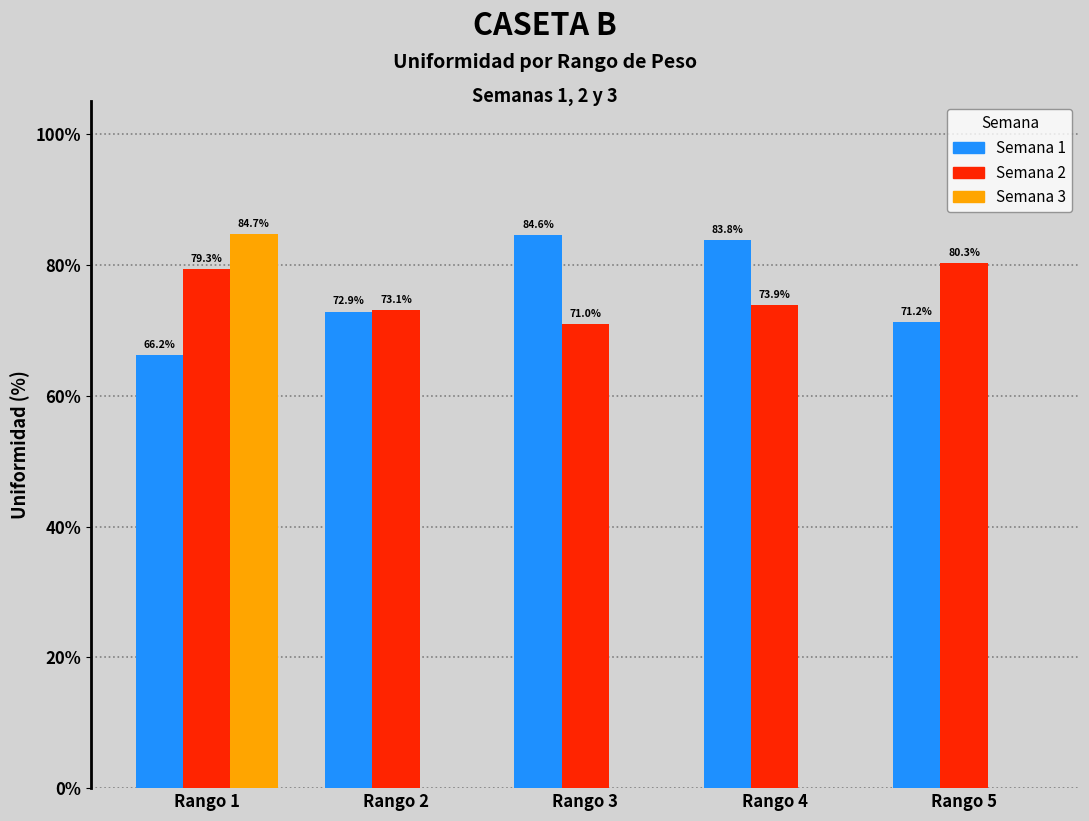

Which category has the highest value in the Semana 1 series?

Rango 3